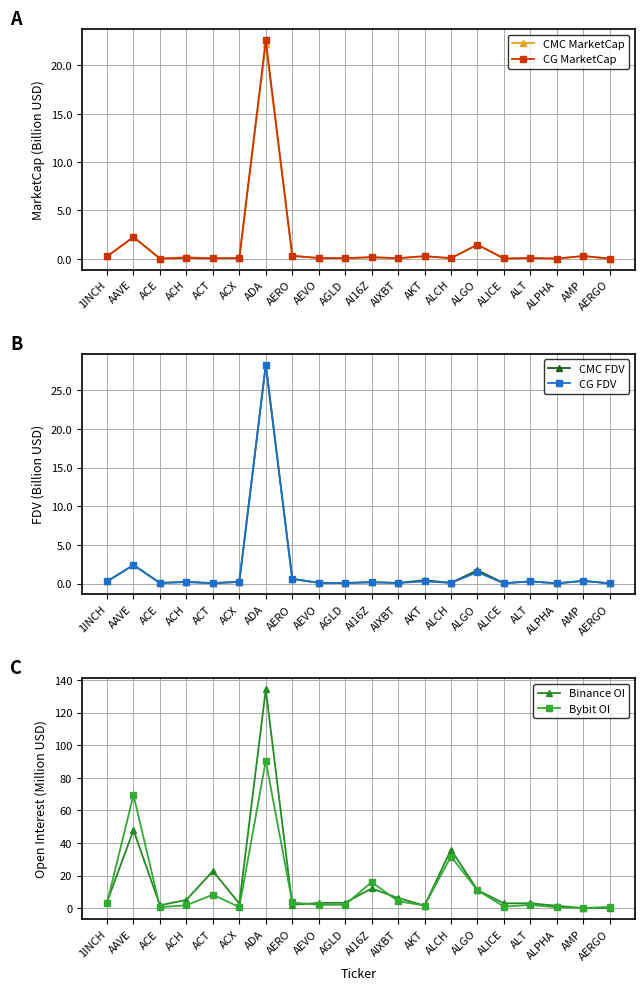

The Bybit OI series shows 1.7 at ACH. True or false?

True